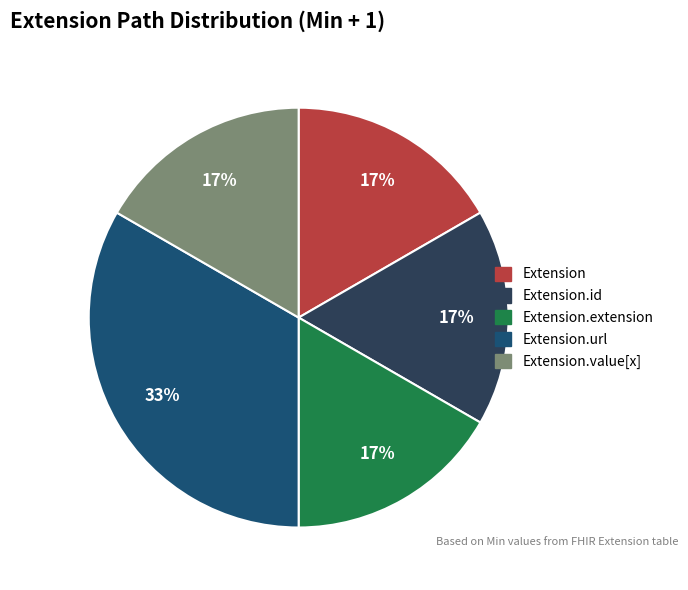

Count the number of slices in the pie.

5